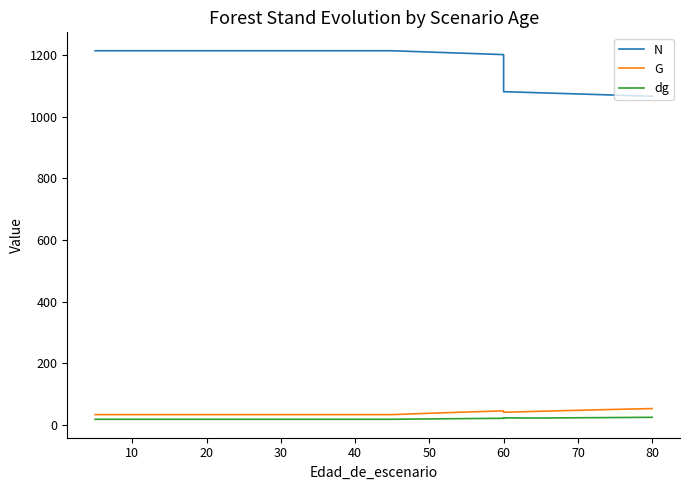

Which series has the widest spread of values?

N